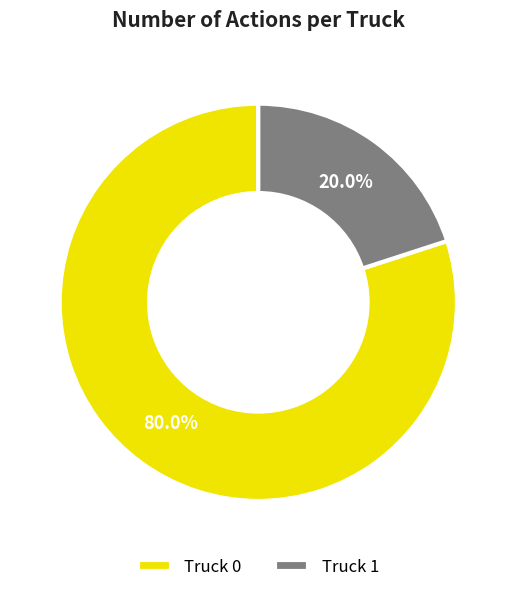

Count the number of slices in the pie.

2